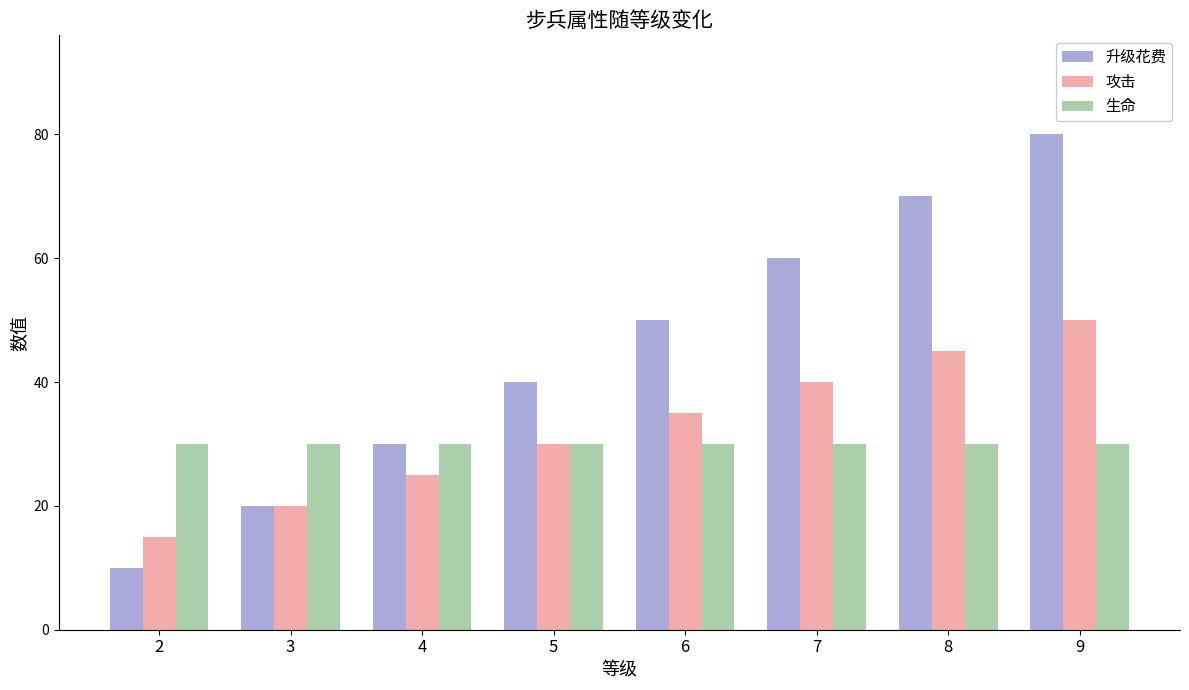

Which series changed the most between 5 and 8?

升级花费